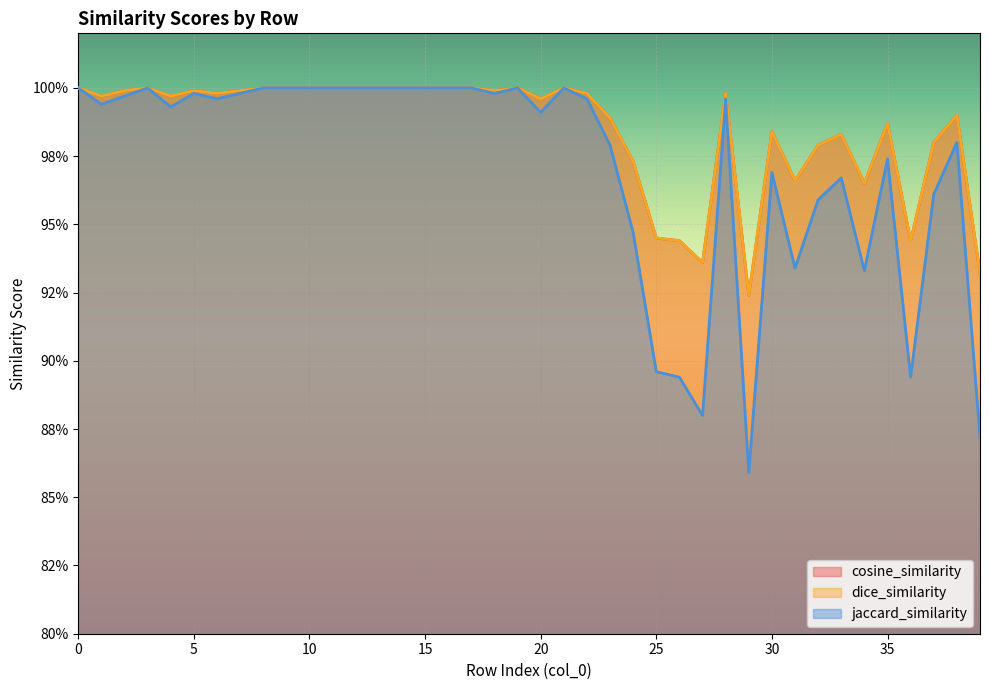

Where is the first local minimum for cosine_similarity?

1